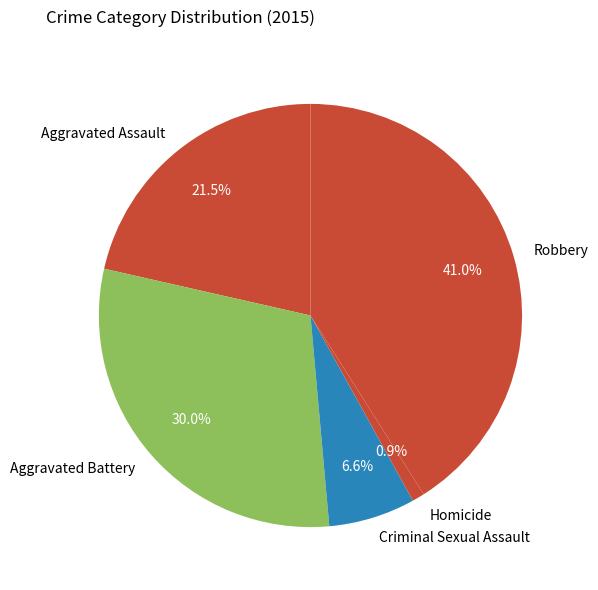

Is there any slice that represents more than half of the pie?

No